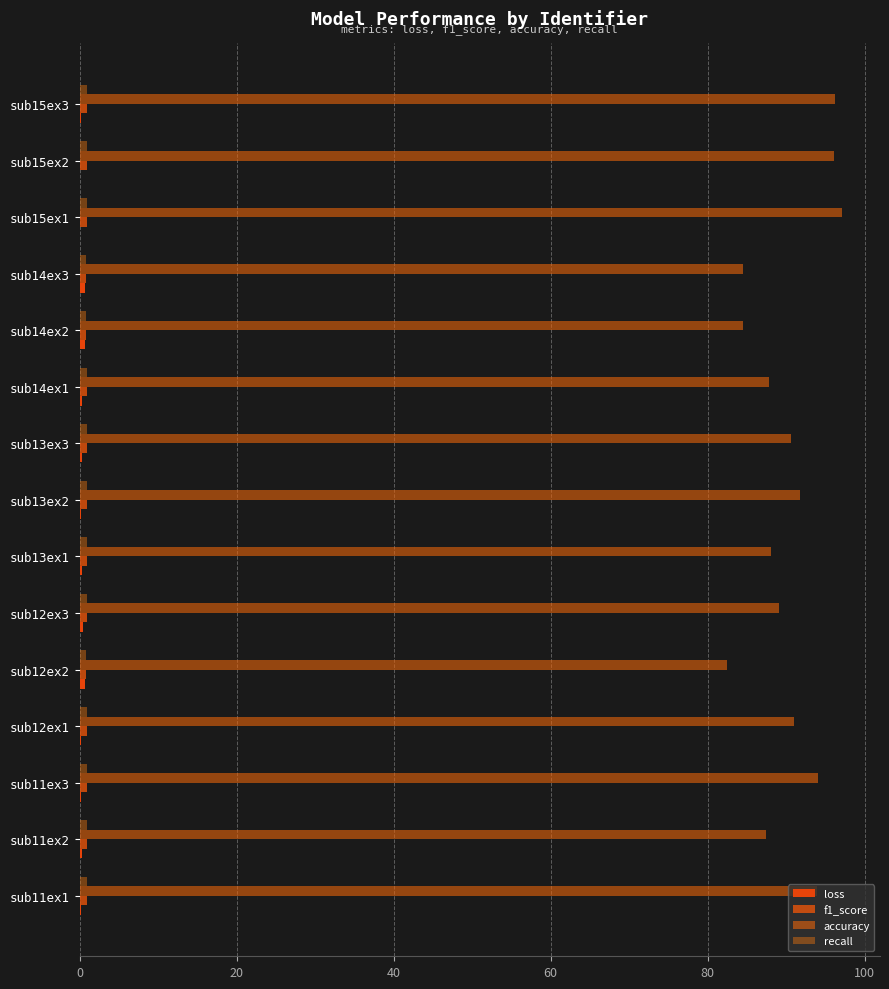

What is the difference between the maximum and minimum values in the accuracy series?

14.6